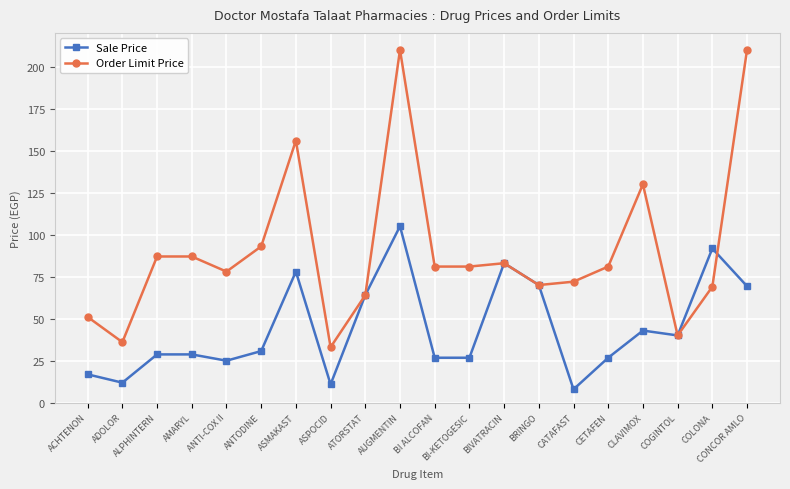

Is the value of Order Limit Price at BRINGO greater than the value of Sale Price at CLAVIMOX?

Yes